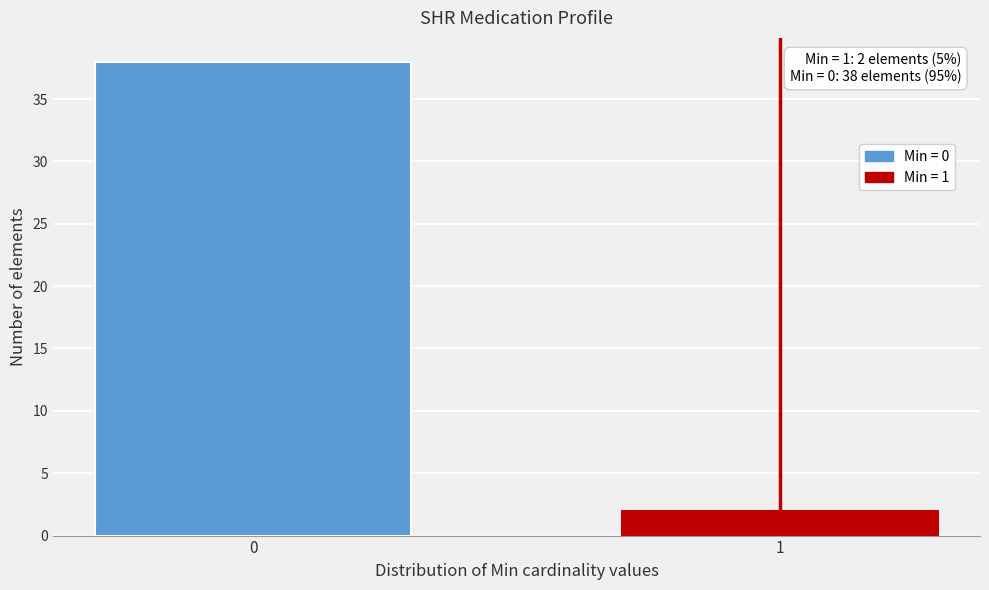

Reading left to right, transcribe all the data shown in this chart.

38	2